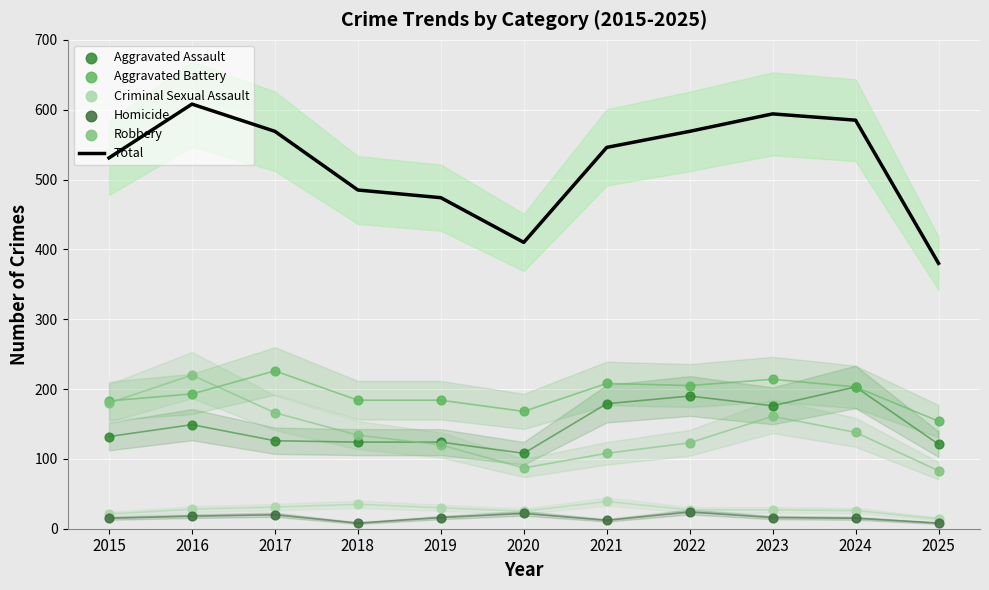

Which series has the largest total across all categories?

Total